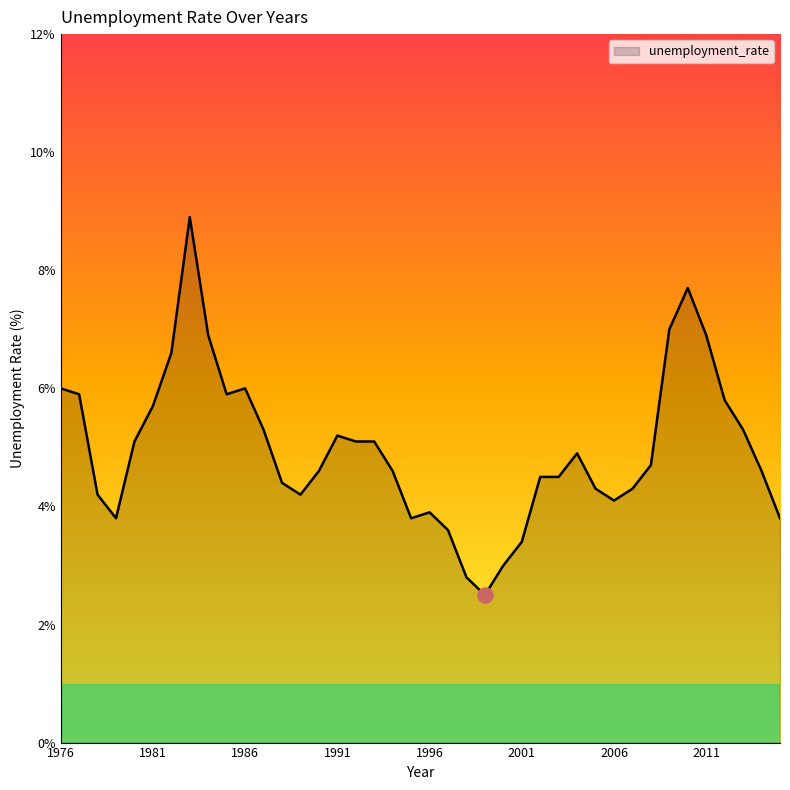

What is the difference between the maximum and minimum values?

6.4